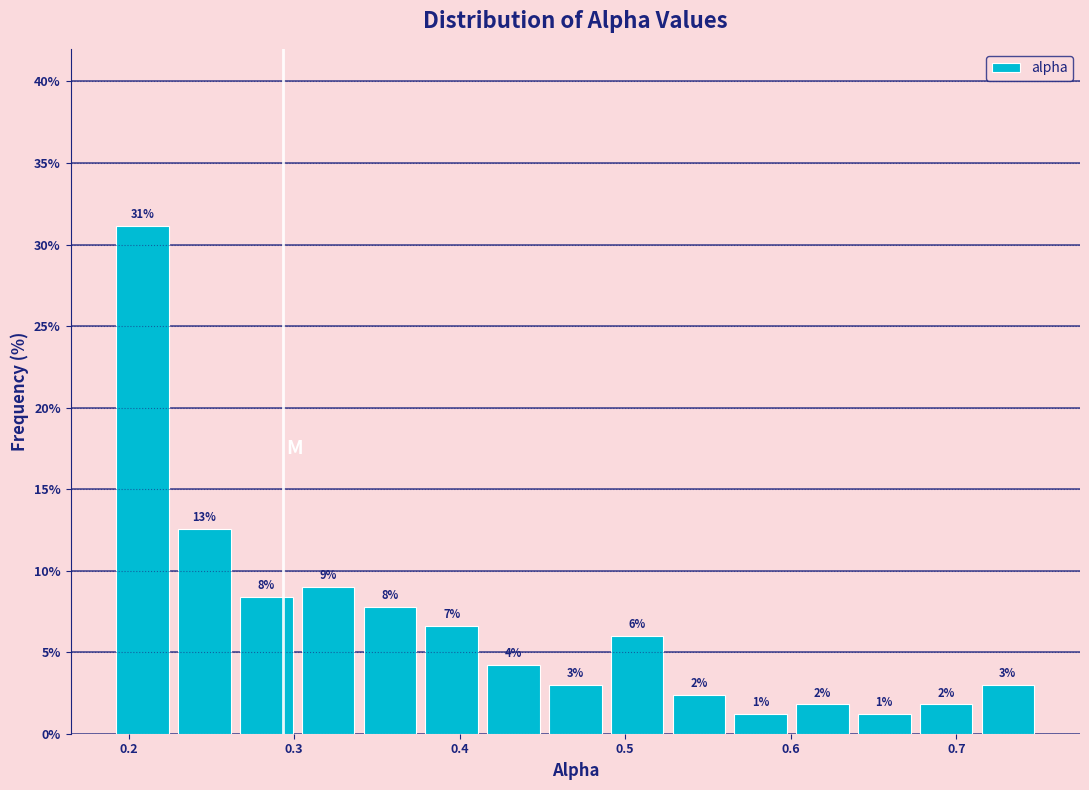

Around what value on the x-axis is the tallest bar? Give the approximate position of its centre, as read against the axis.

0.21